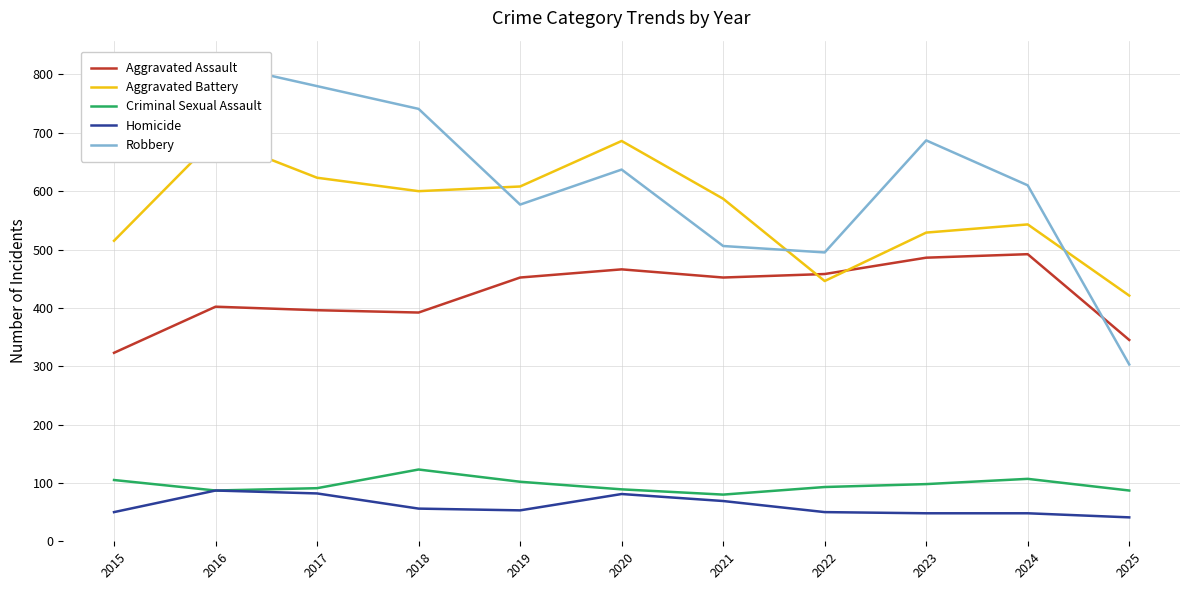

What is the difference between the maximum and minimum values in the Homicide series?

46